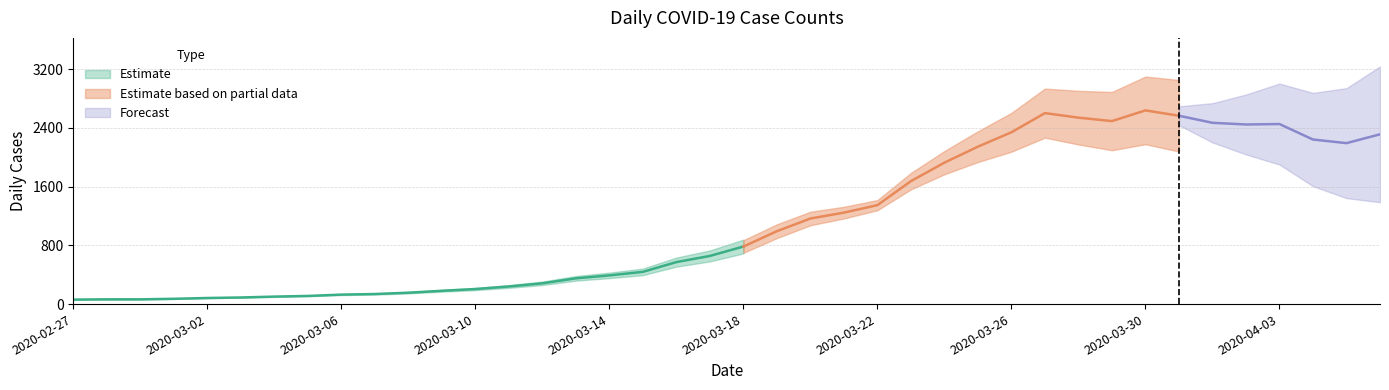

What is the difference between the maximum and minimum values?

2578